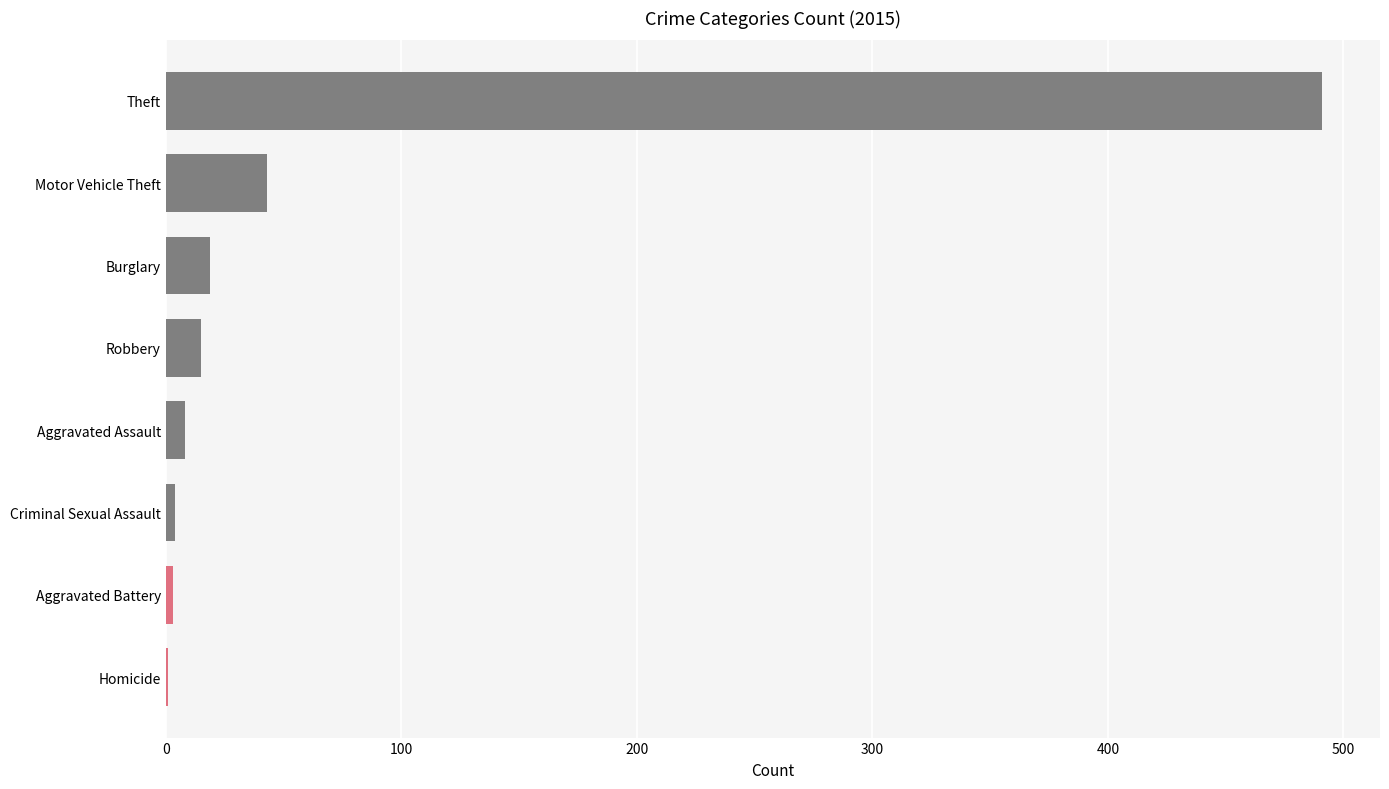

Are the bars horizontal?

Yes